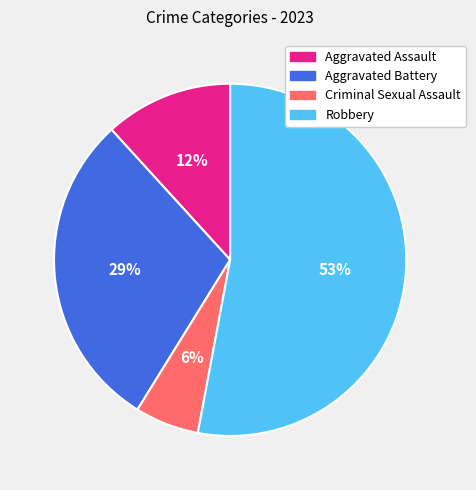

Is the sum of Robbery and Aggravated Assault greater than half?

Yes